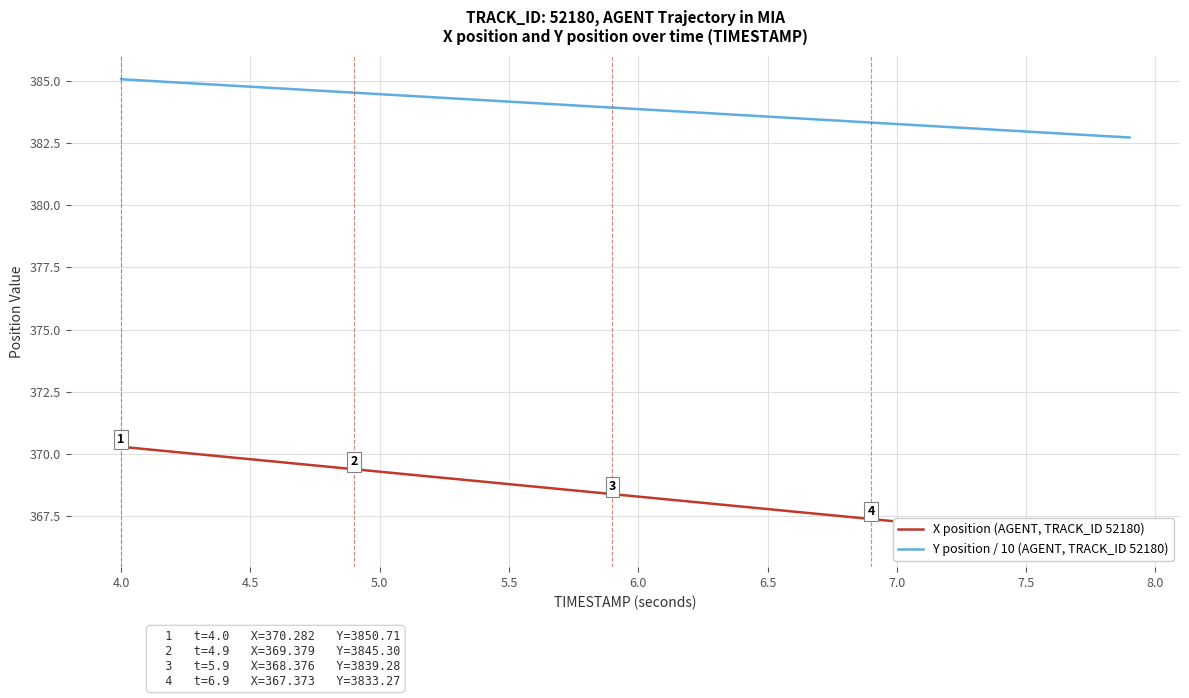

What are all the series names shown in the legend?

X position (AGENT, TRACK_ID 52180), Y position / 10 (AGENT, TRACK_ID 52180)